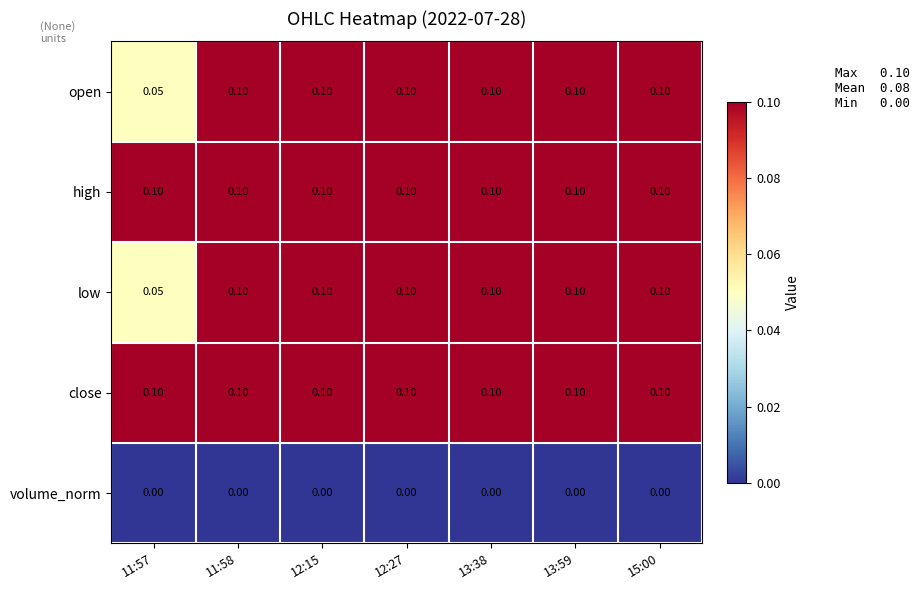

Is the value of close at 13:38 greater than the value of volume_norm at 12:15?

Yes